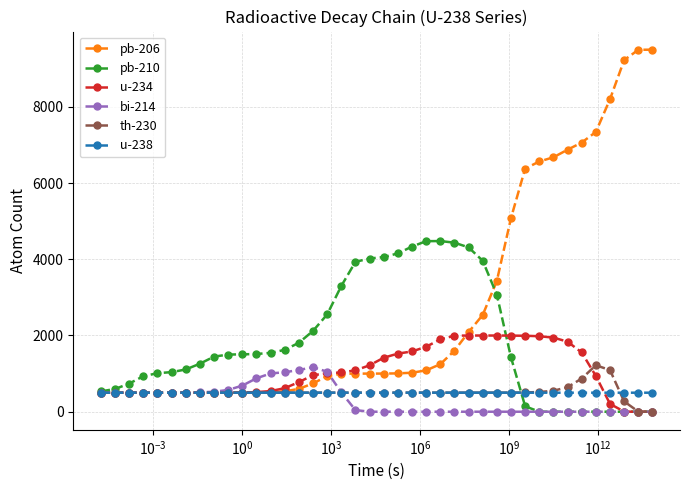

Which series has the largest range (max minus min)?

pb-206